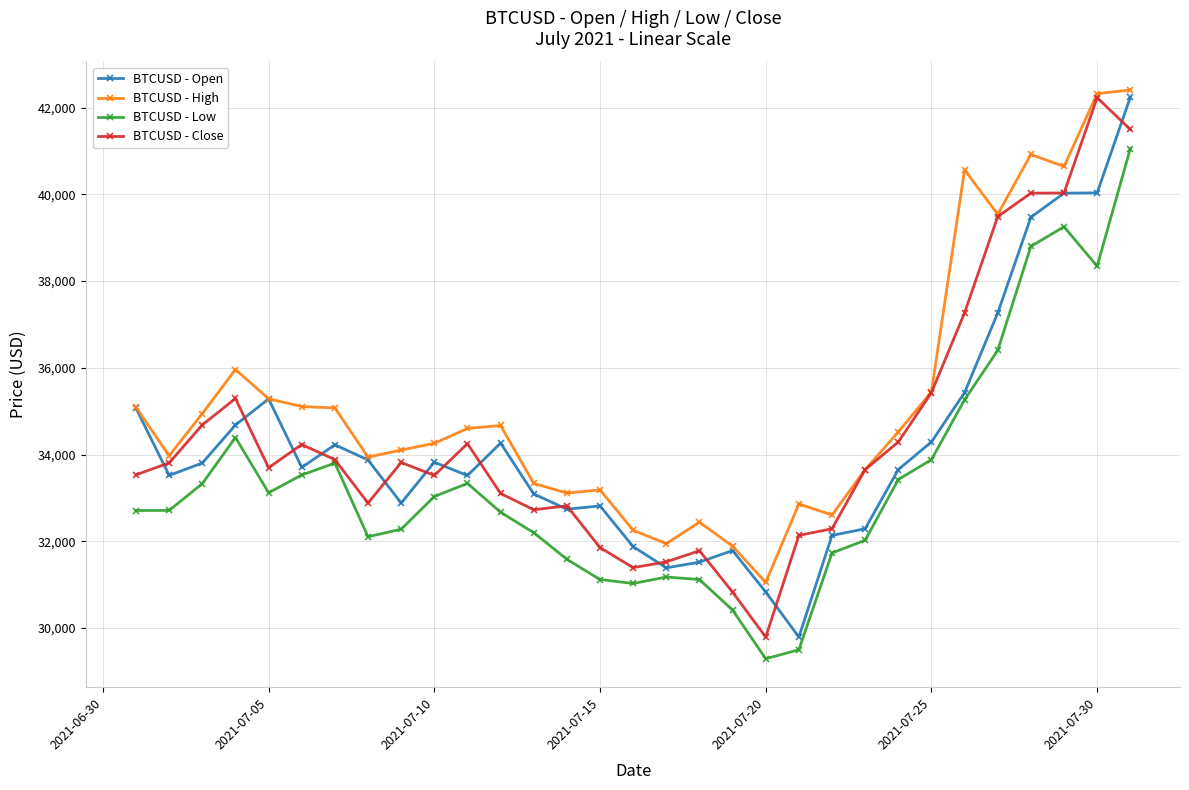

Which series has the largest total across all categories?

BTCUSD - High